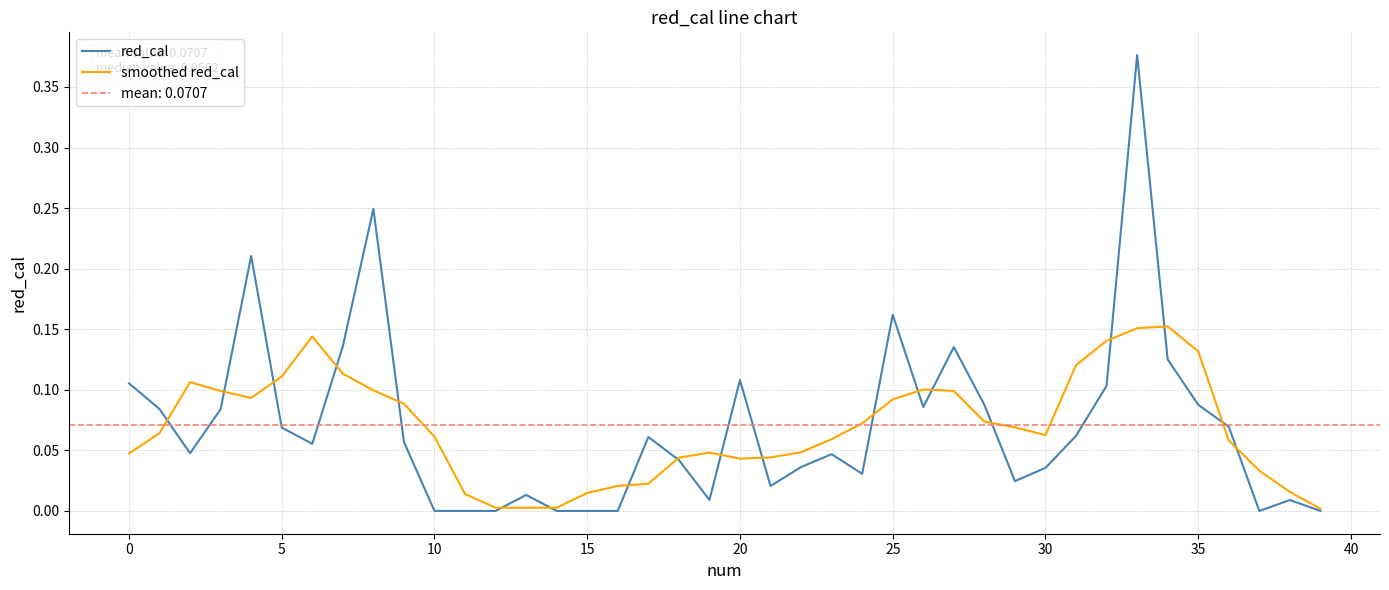

What is the difference between the maximum and minimum values in the red_cal series?

0.4